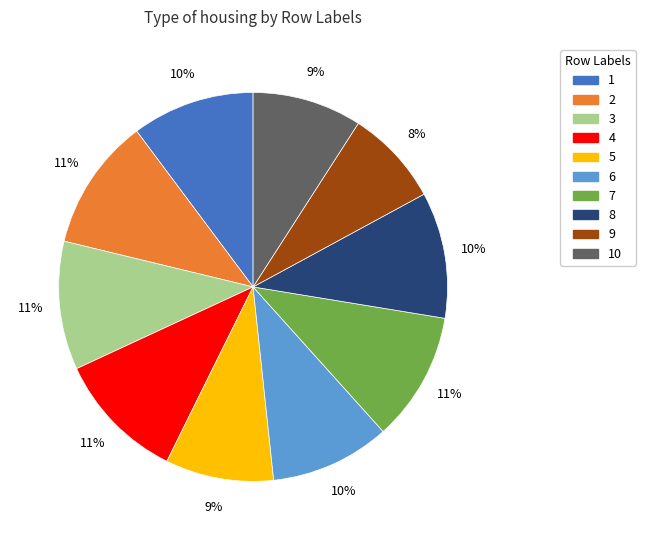

To the nearest percent, what is the average slice percentage?

10%